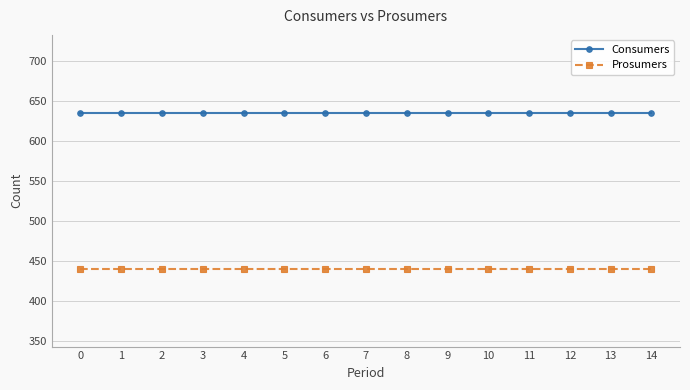

True or false: Consumers and Prosumers cross at least once.

False